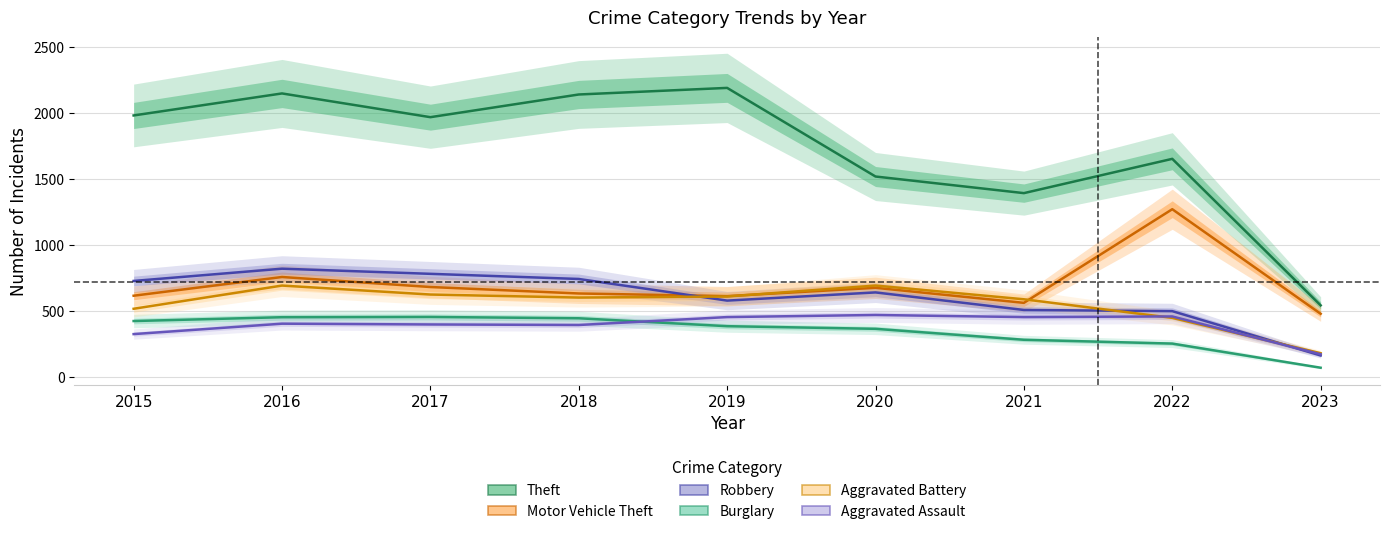

What is the difference between the highest and lowest values at 2019?

1807